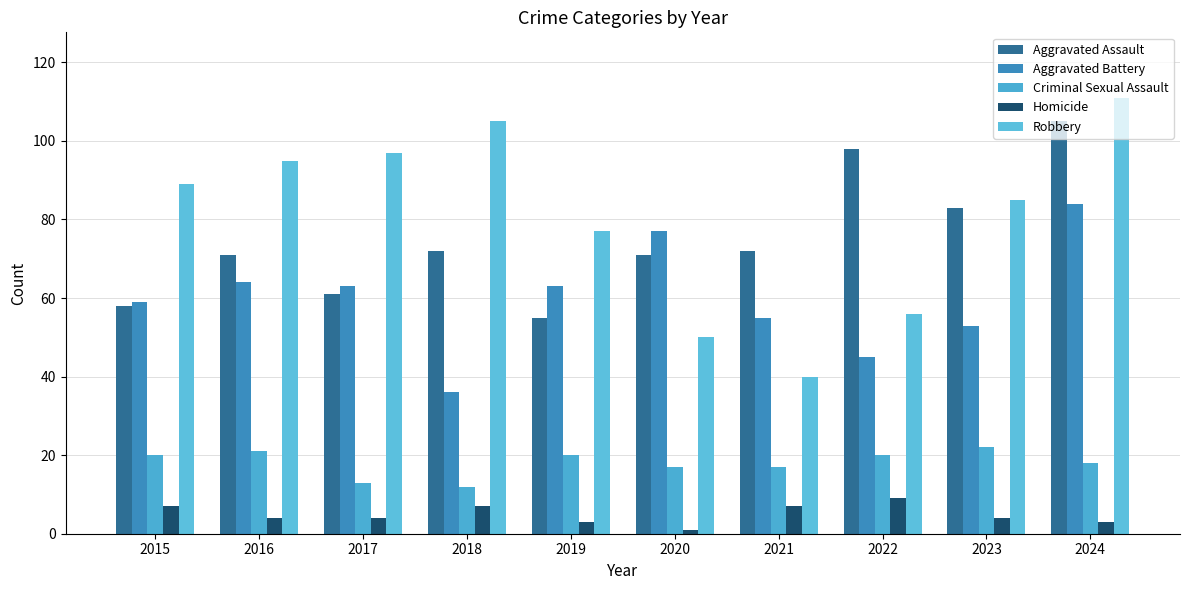

How many categories are shown in the chart?

10